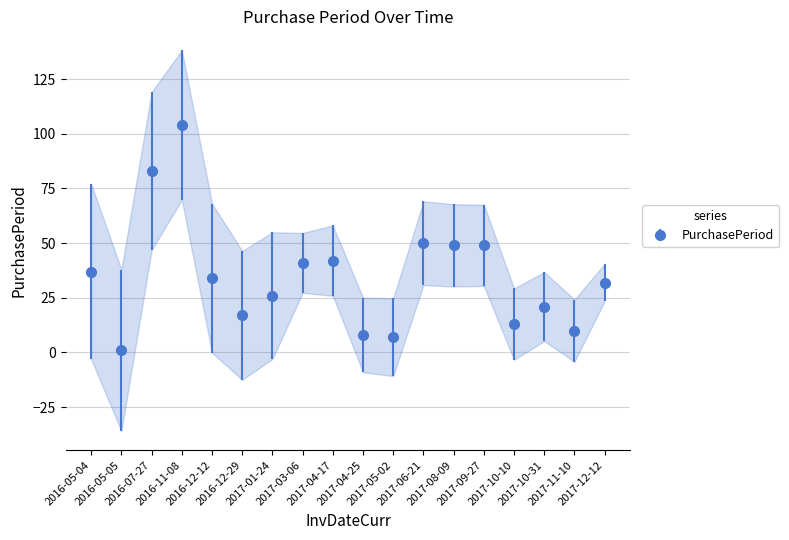

Reading left to right, extract all data points from this chart.

37	1	83	104	34	17	26	41	42	8	7	50	49	49	13	21	10	32